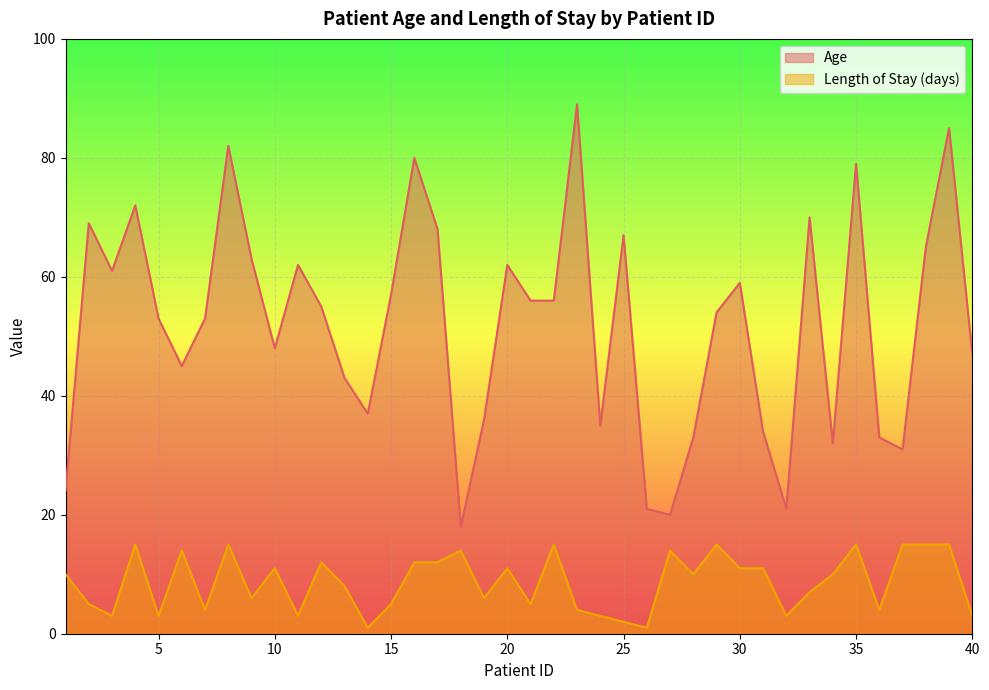

Does the chart display data point markers on the line(s)?

No